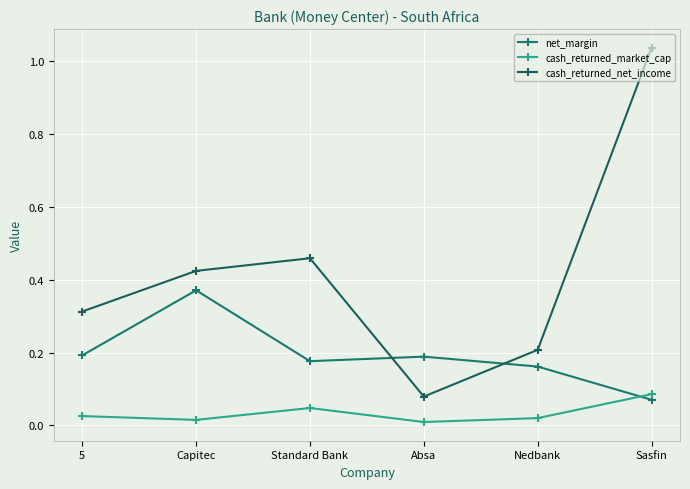

At how many categories does at least one series exceed 0?

6